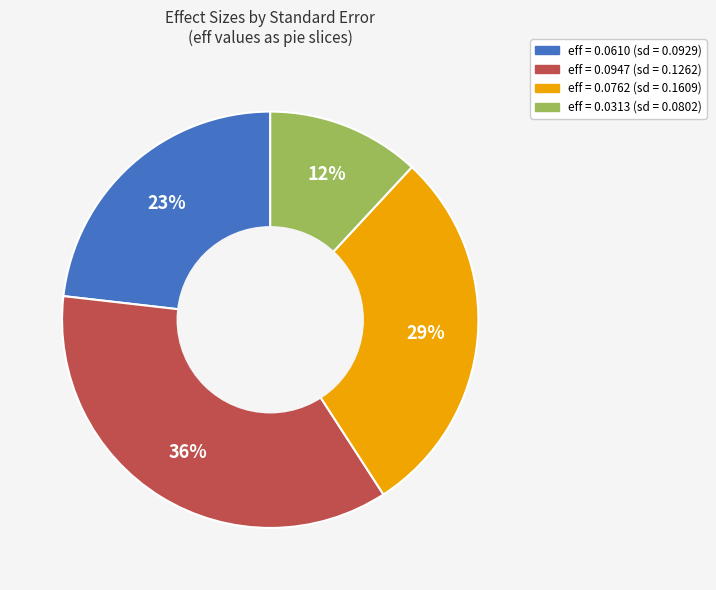

Does any single category account for the majority?

No